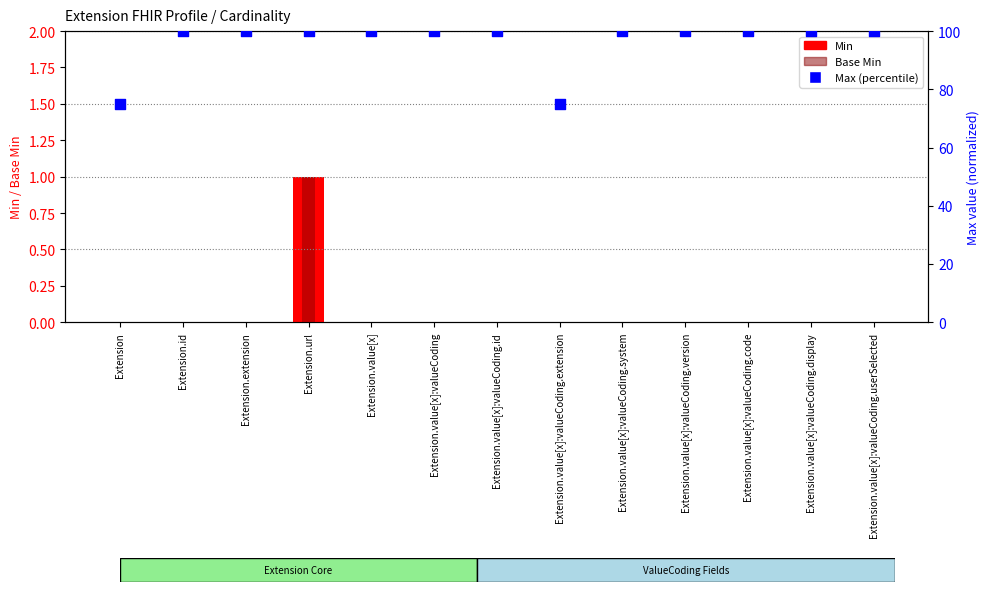

At how many categories does at least one series exceed 65?

13